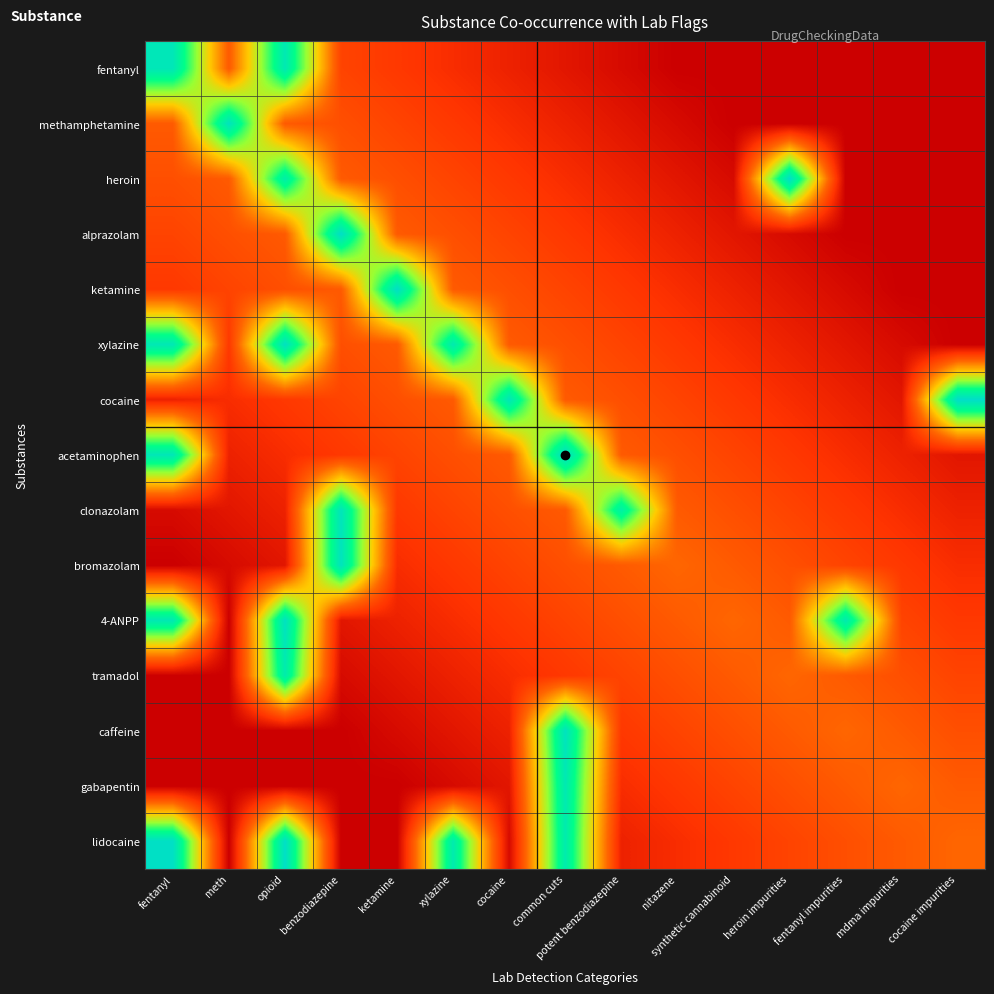

What is the spread (max minus min) of values at synthetic cannabinoid?

0.3